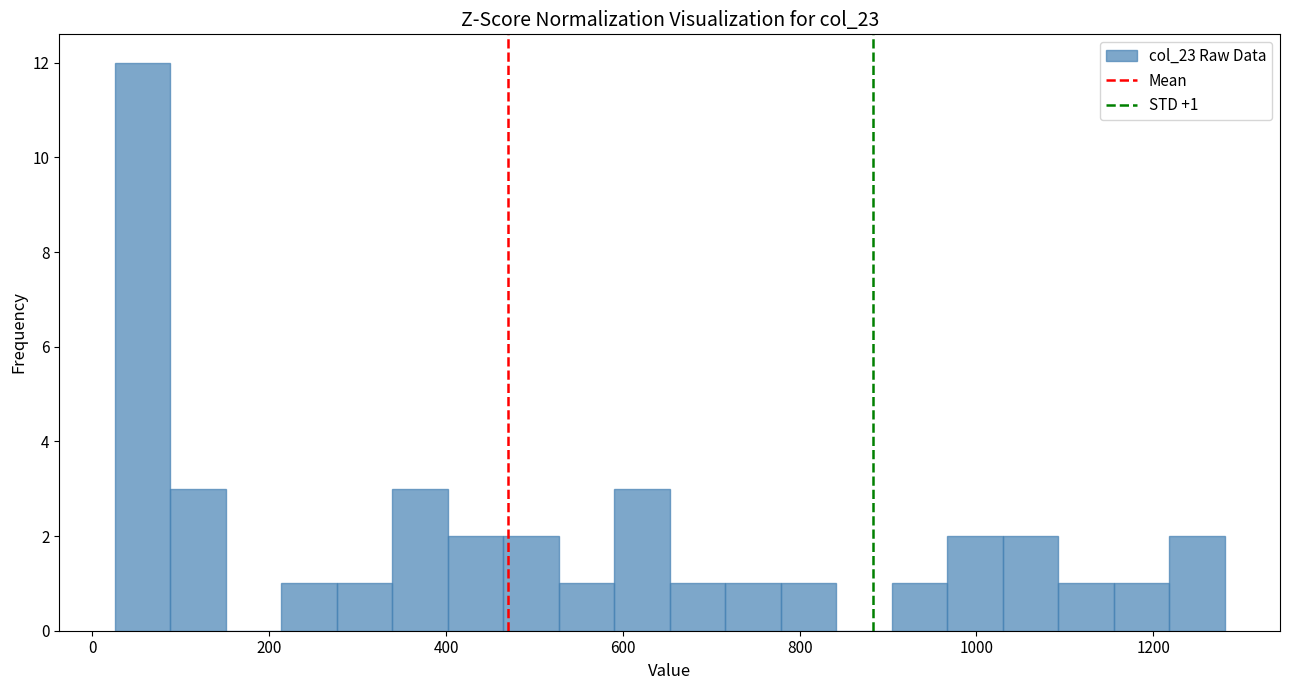

Read against the x-axis, roughly where is the centre of the tallest bar?

60